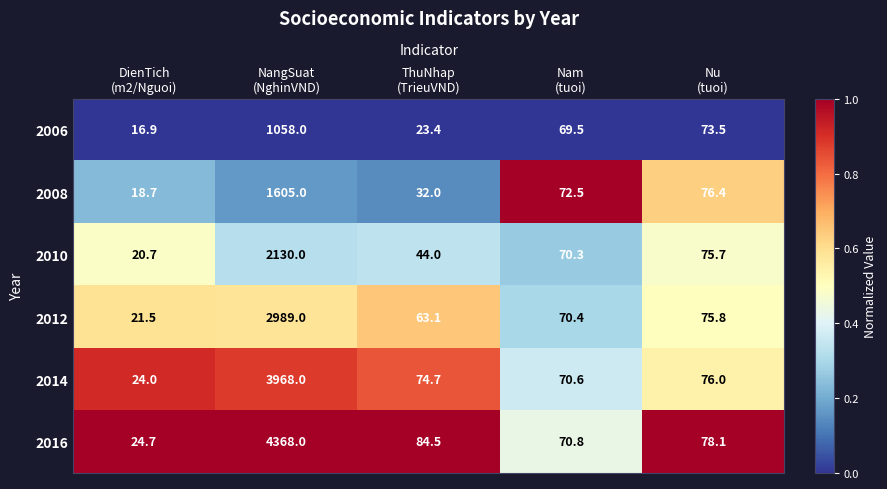

What is the difference between the maximum and minimum values in the 2016 series?

4343.3